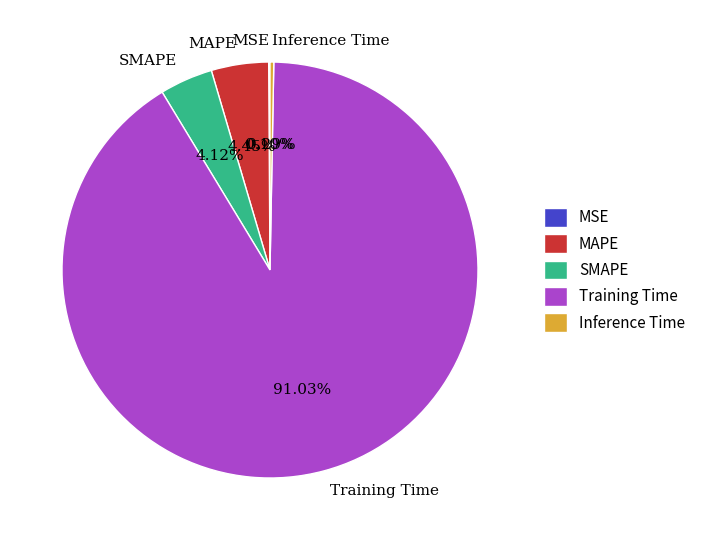

What is the majority slice?

Training Time